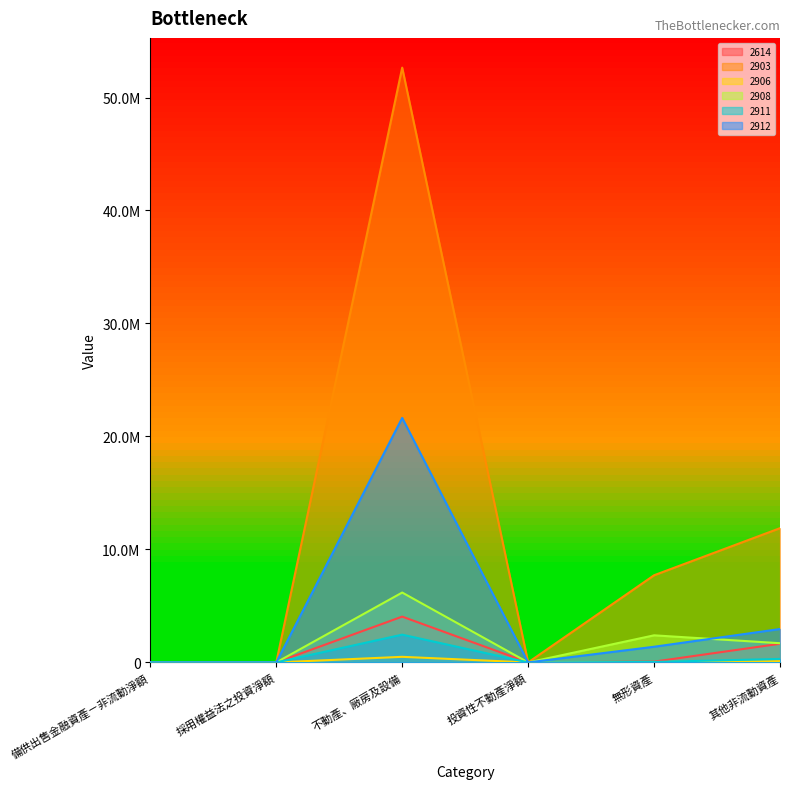

What is the maximum value for 2911?

2457941